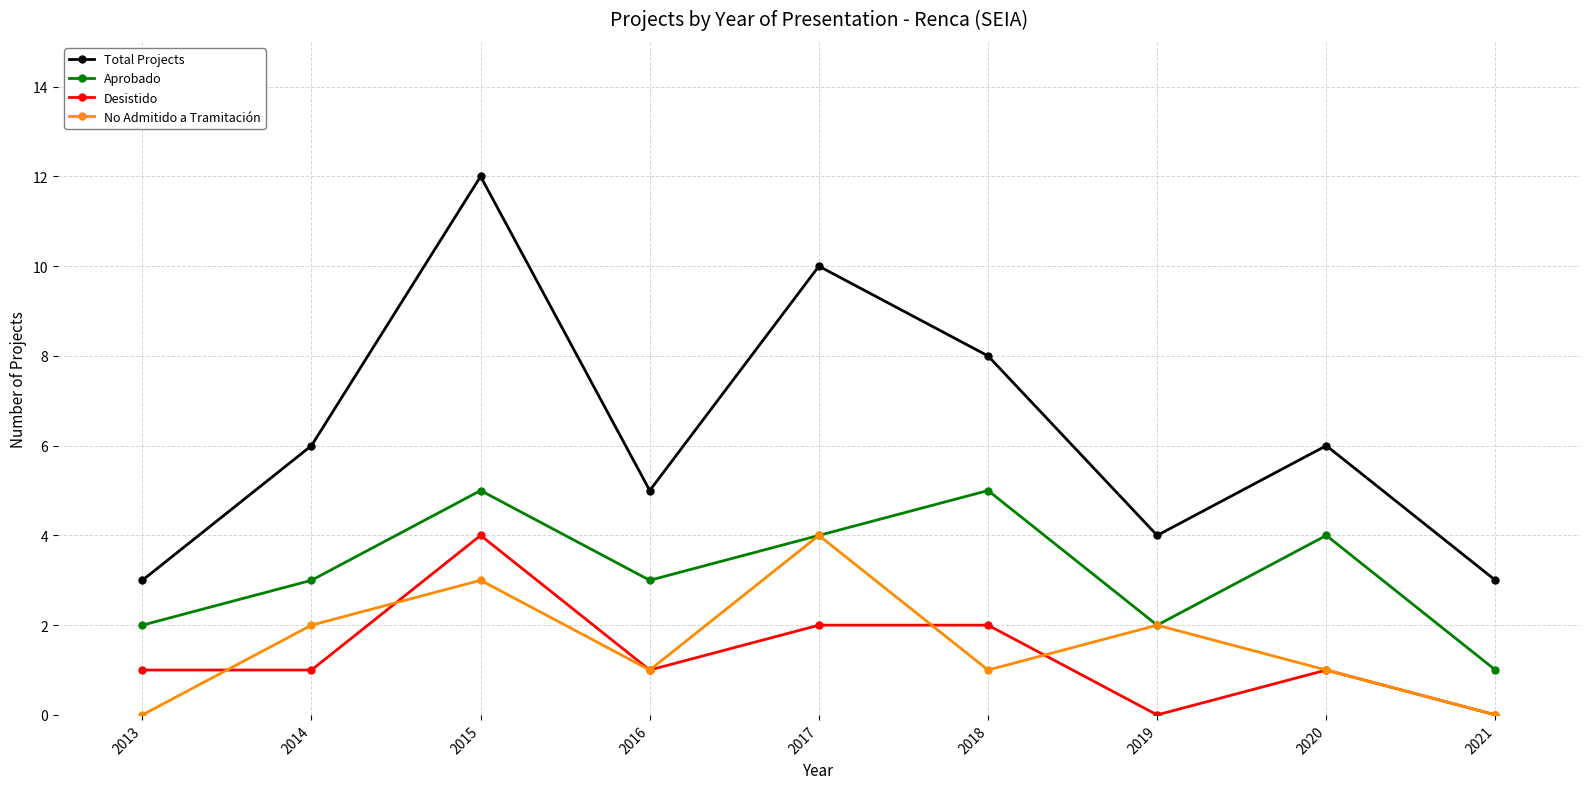

Which series has the largest total across all categories?

Total Projects